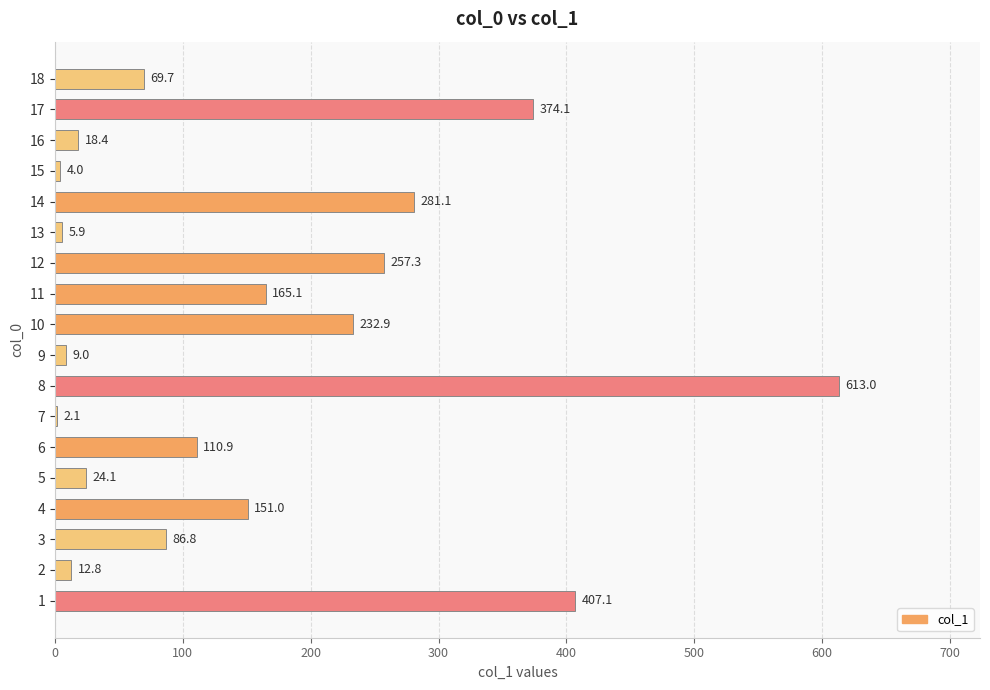

What is the maximum value shown in the chart?

613.0